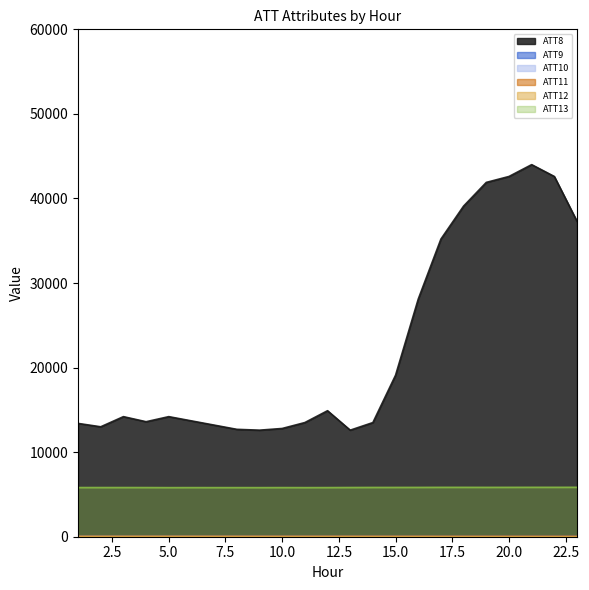

Which series changed the most between 10 and 21?

ATT8